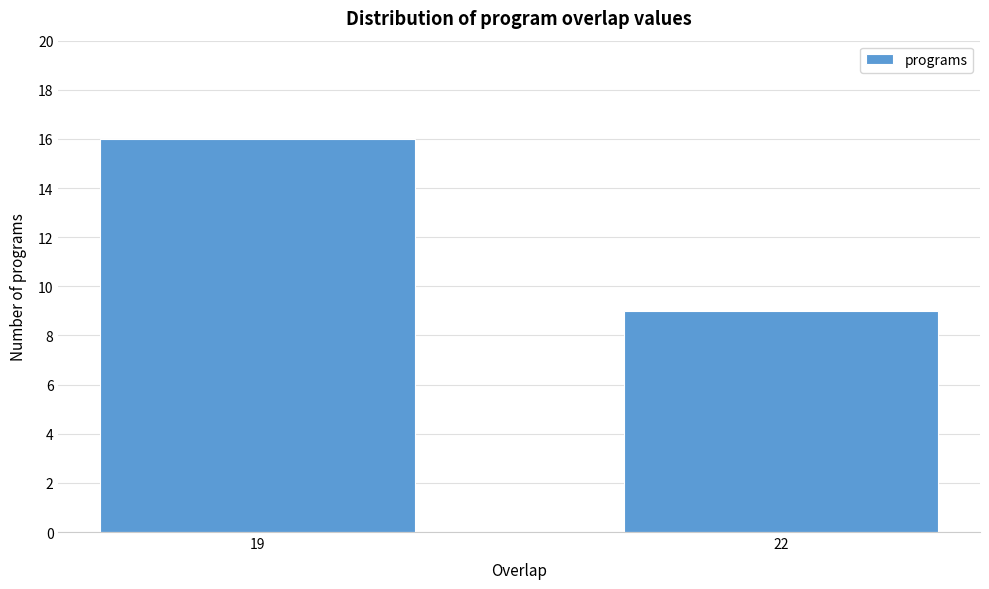

Reading left to right, list all the values displayed in this chart.

16	9